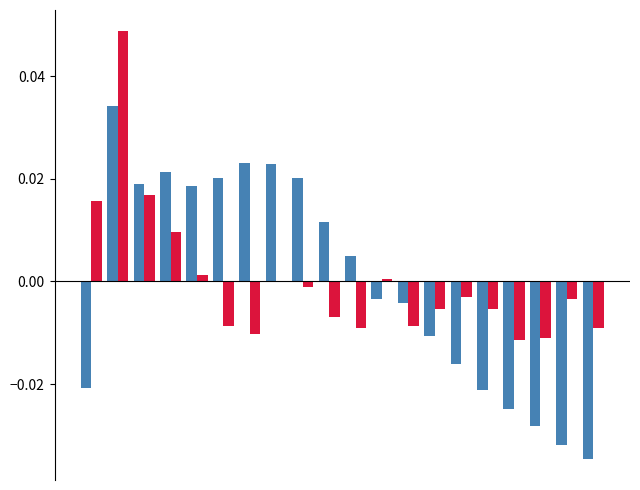

Are the bars grouped side by side (vs. stacked)?

Yes